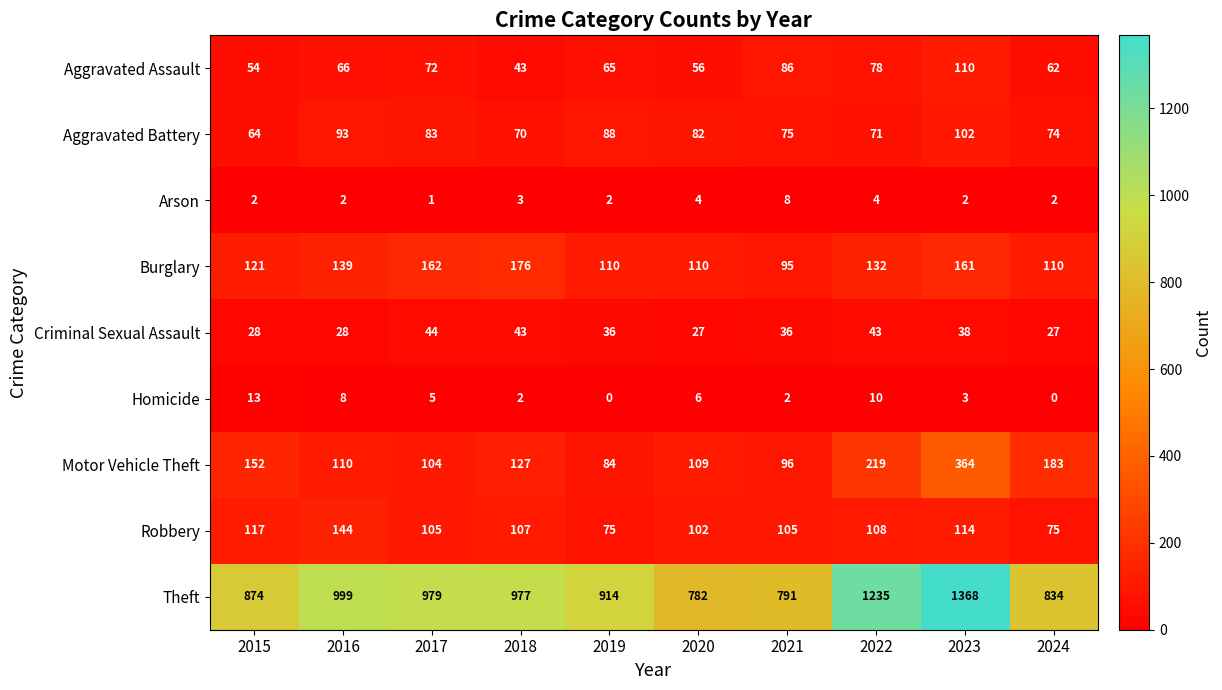

What is the spread (max minus min) of values at 2019?

914